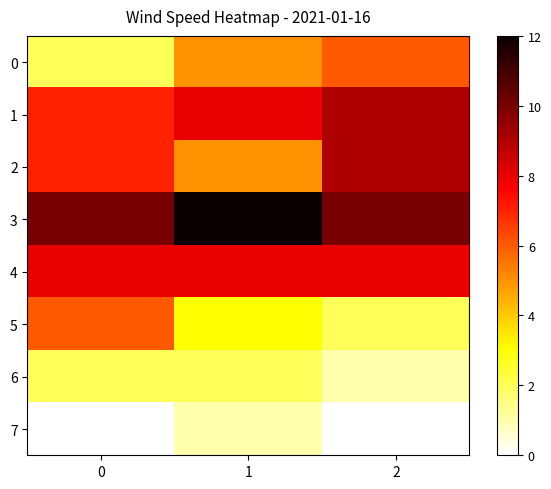

At how many categories does at least one series exceed 10?

1